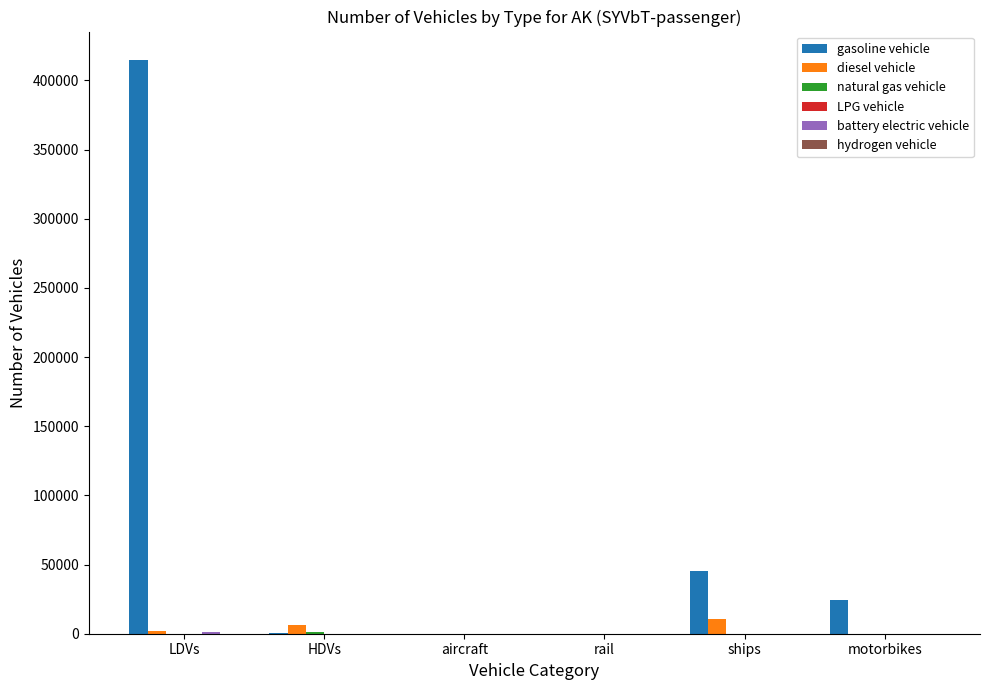

What is the sum of all diesel vehicle values?

19059